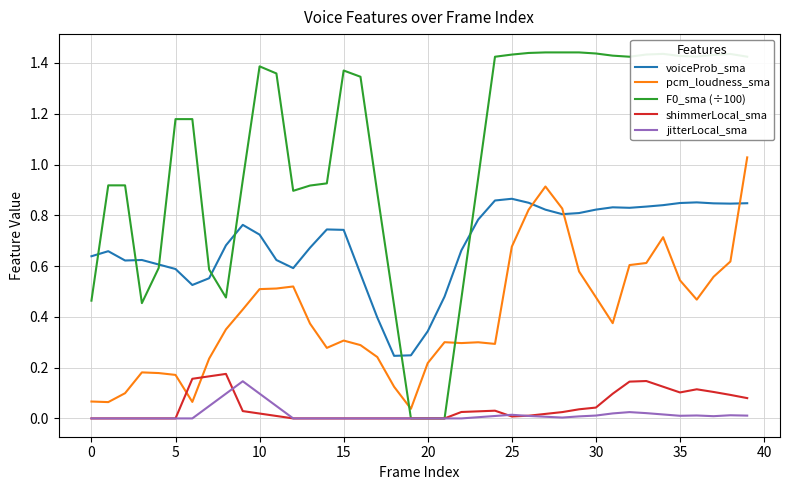

True or false: pcm_loudness_sma and jitterLocal_sma intersect in this chart.

False